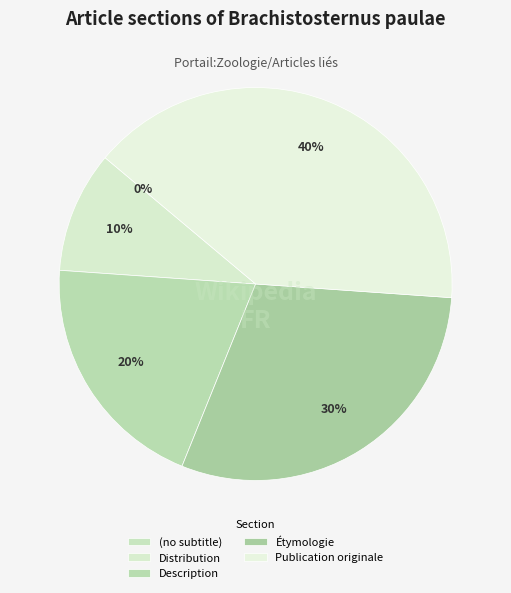

Between Étymologie and Publication originale, which is larger?

Publication originale